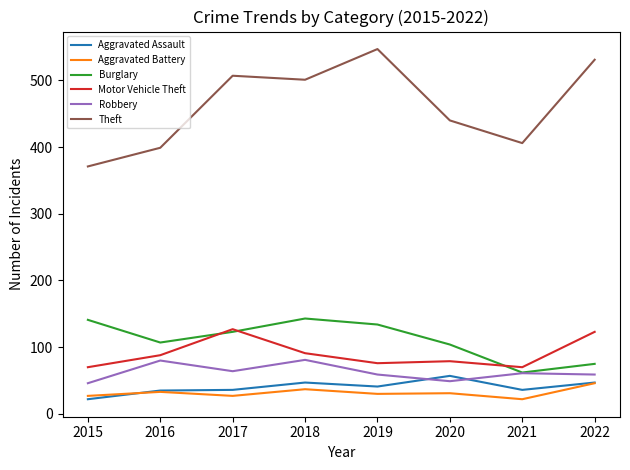

How many distinct data groups are displayed?

6